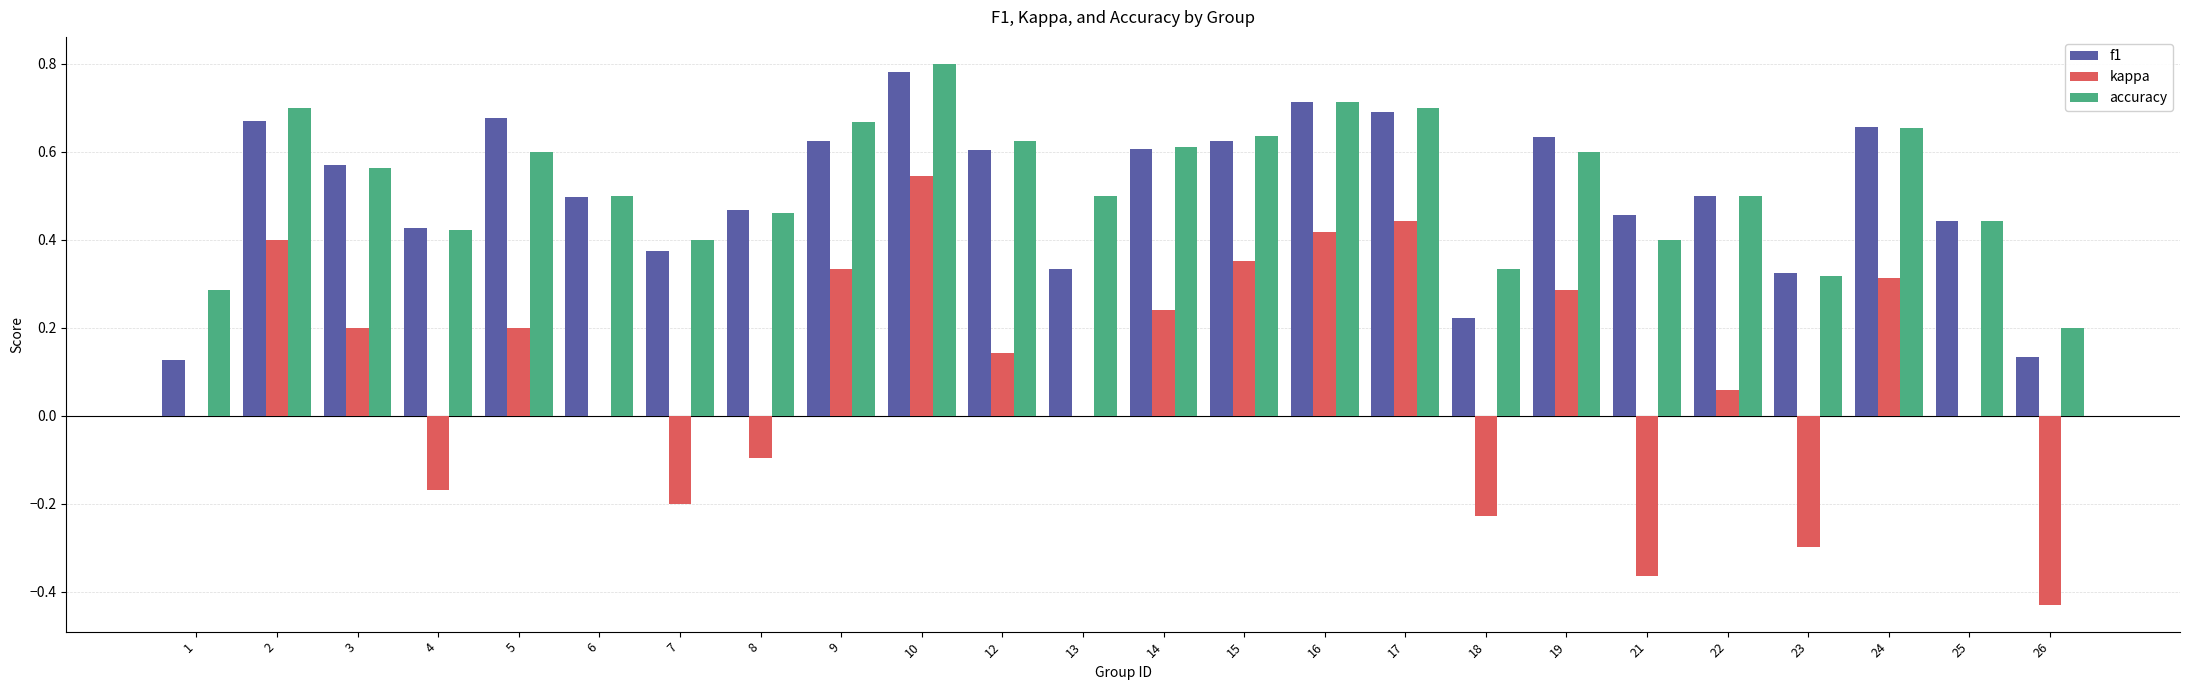

Count the number of categories in the chart.

24